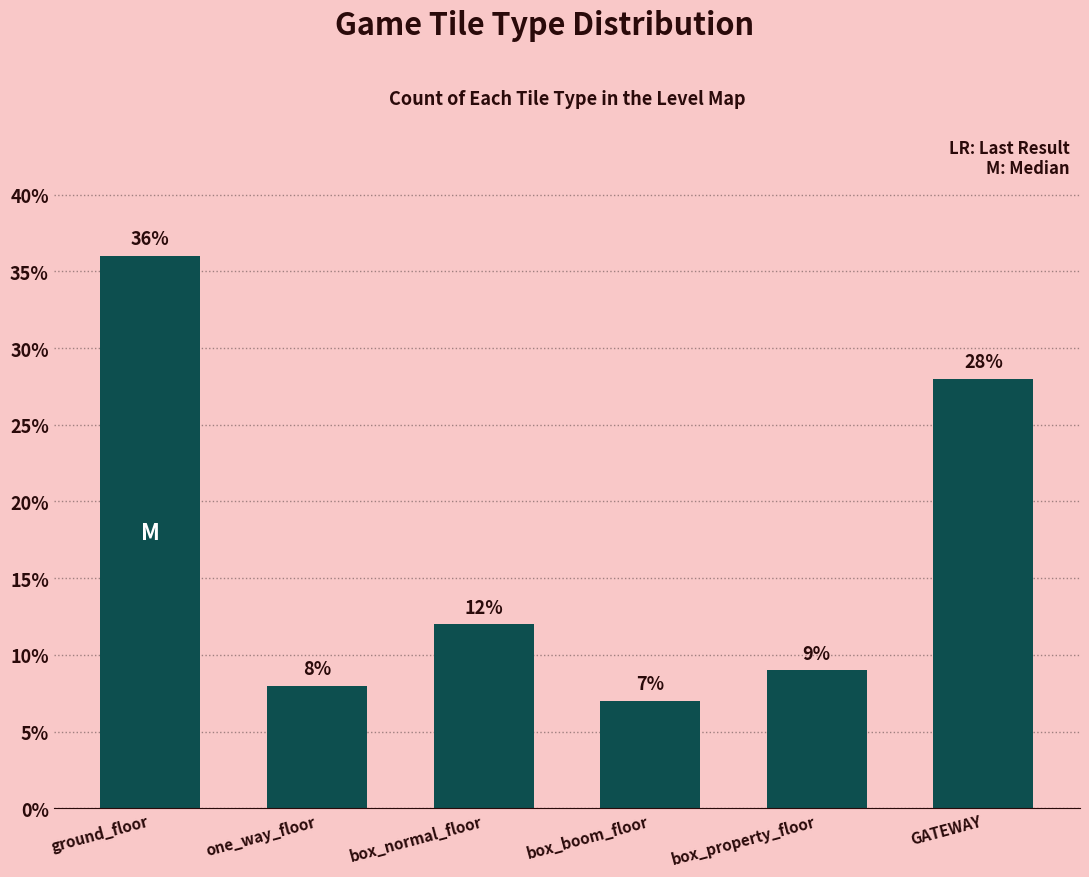

What is the difference between the values at GATEWAY and one_way_floor?

20.0